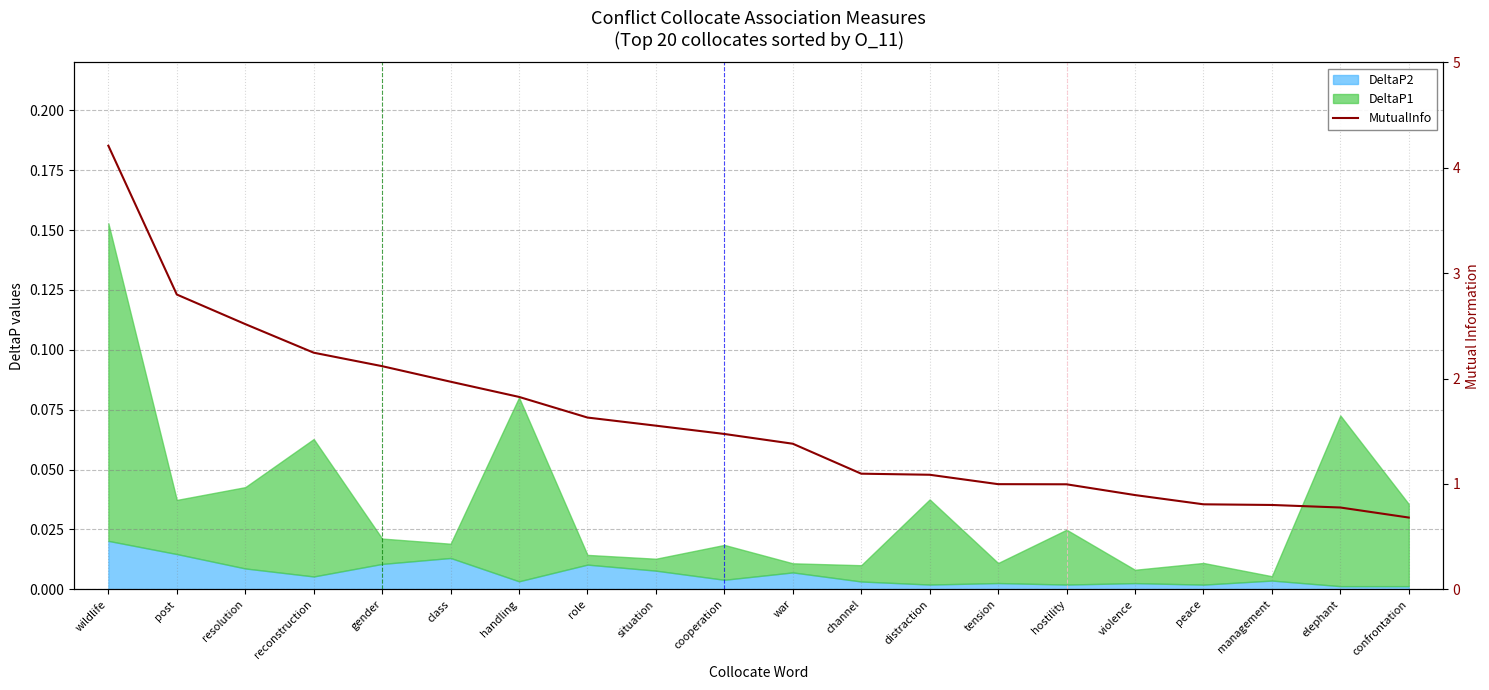

Where does the data first go above 1?

wildlife